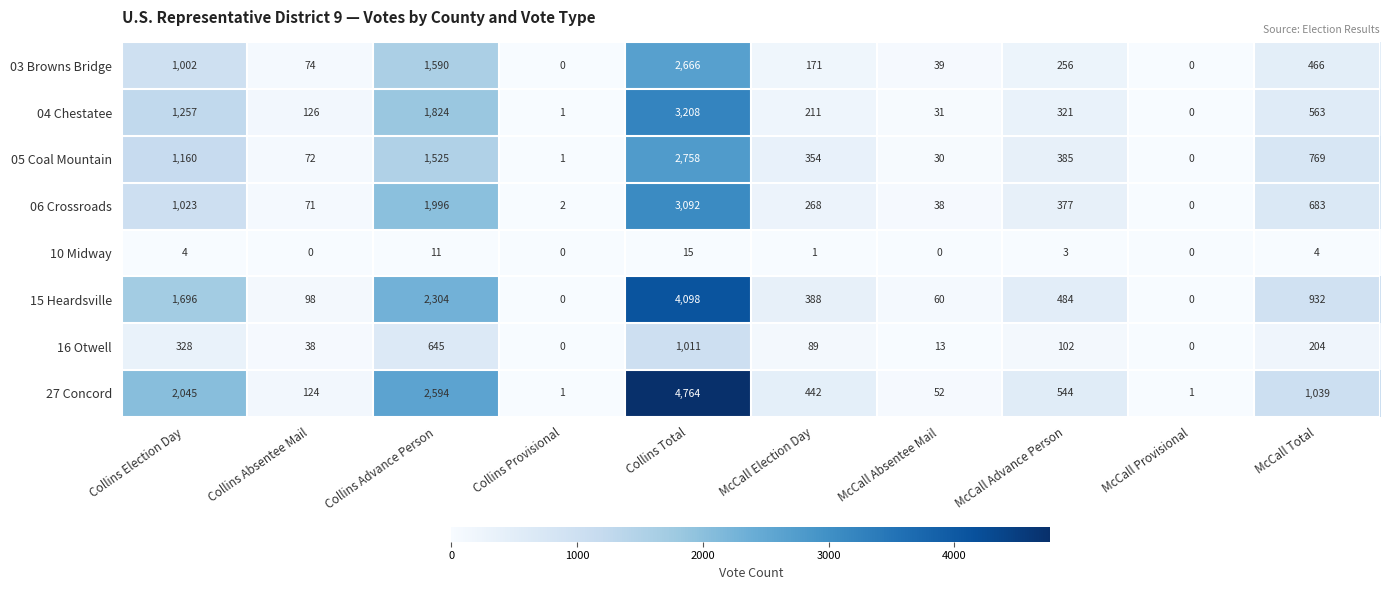

How many distinct data groups are displayed?

8